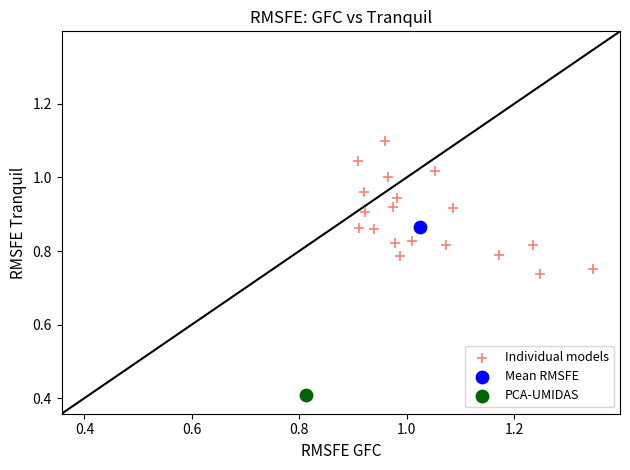

What are all the series names shown in the legend?

Individual models, Mean RMSFE, PCA-UMIDAS